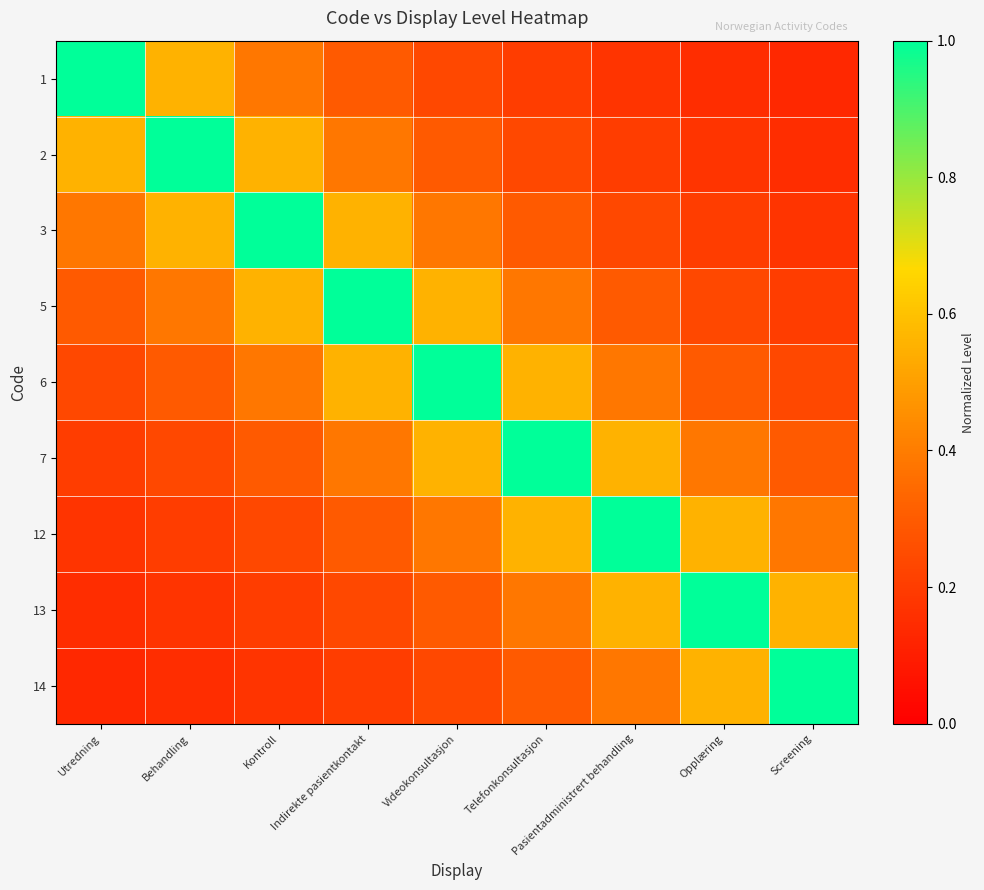

Count the number of data series in this chart.

9